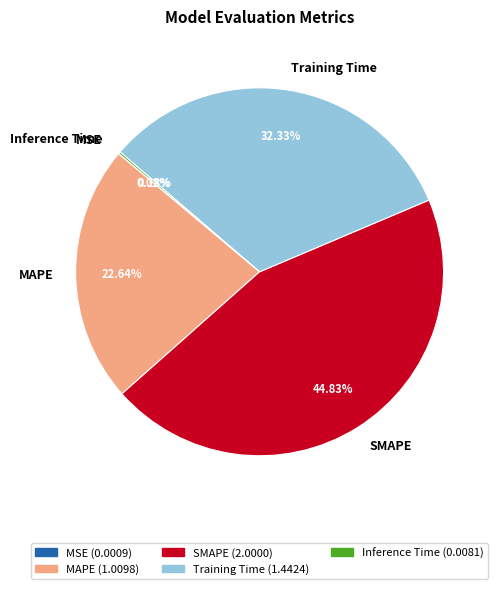

To the nearest percent, what is the average slice percentage?

20%